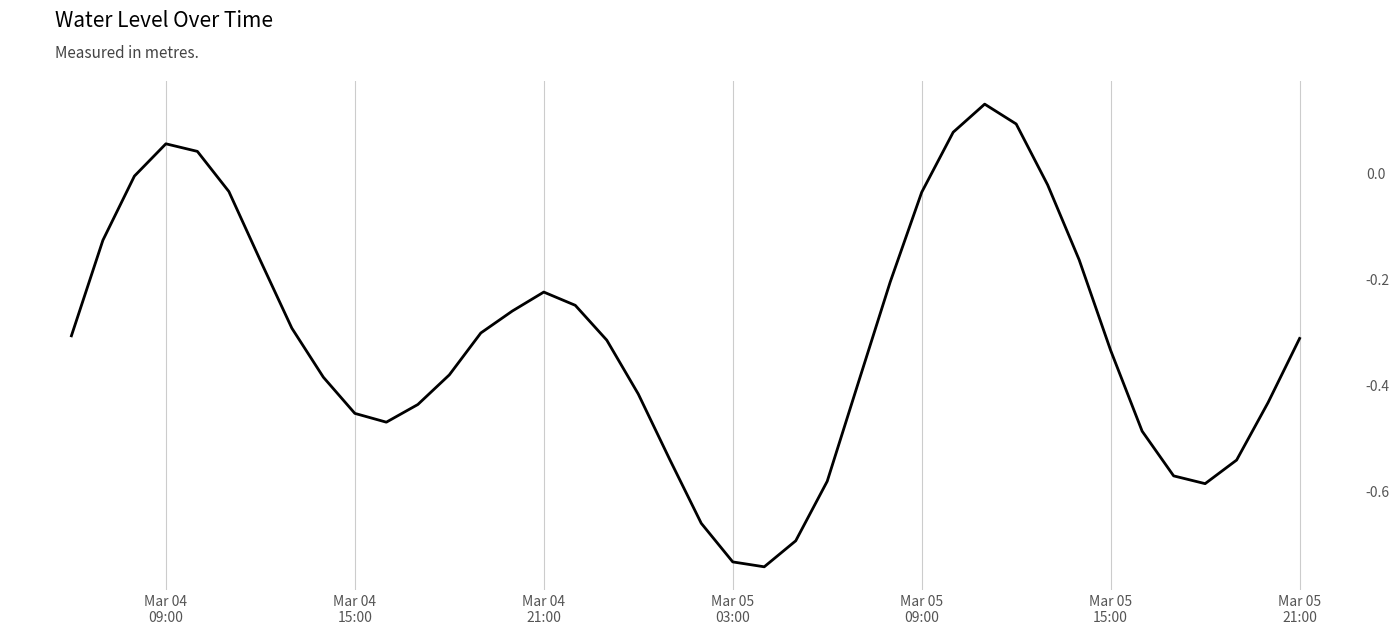

What is the smallest value displayed?

-0.7